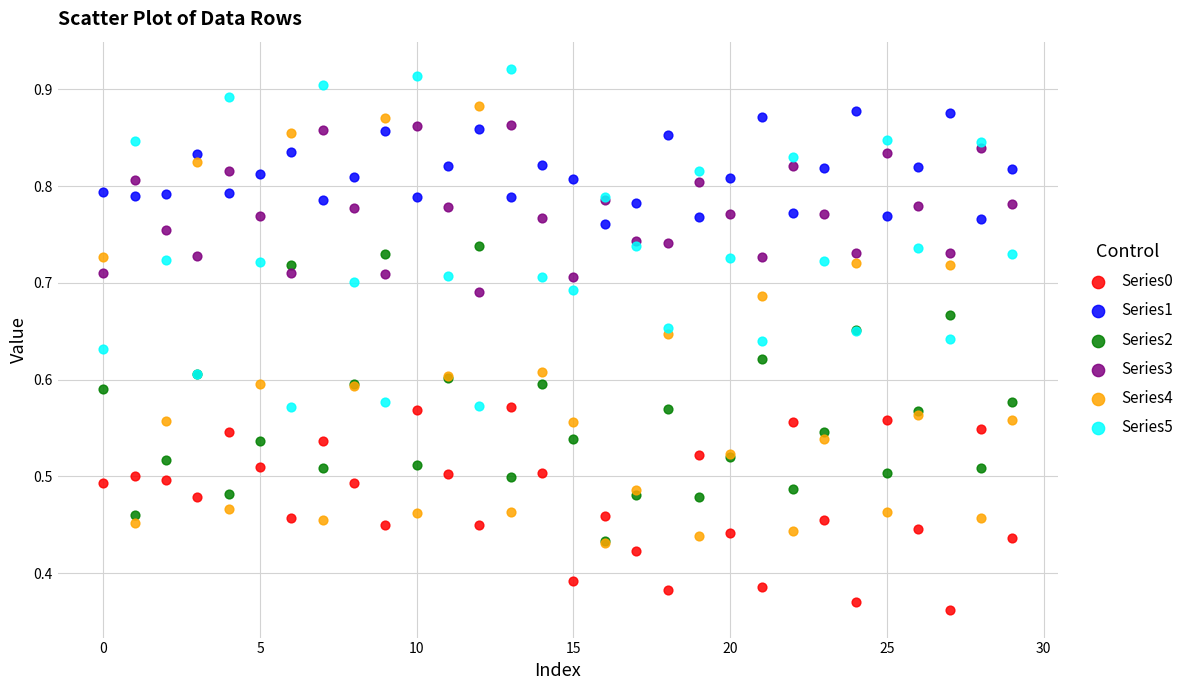

What are all the series names shown in the legend?

Series0, Series1, Series2, Series3, Series4, Series5